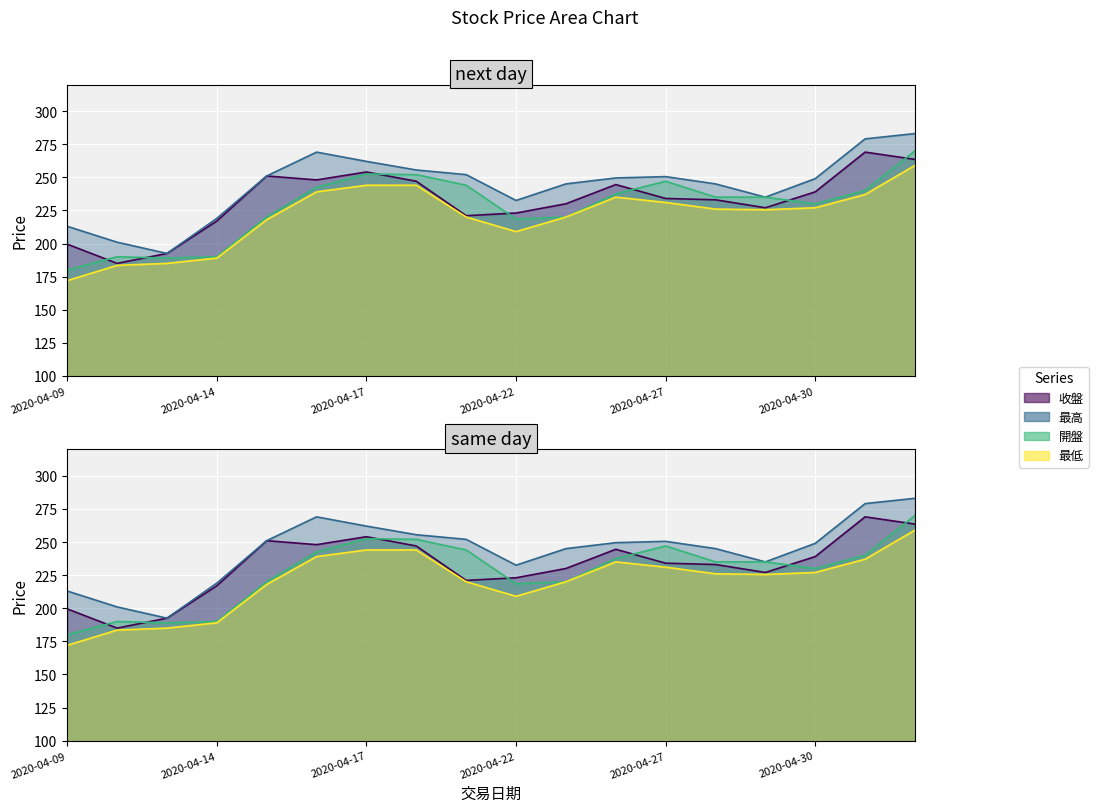

Where is 最高 nearest to the value 237?

2020-04-29